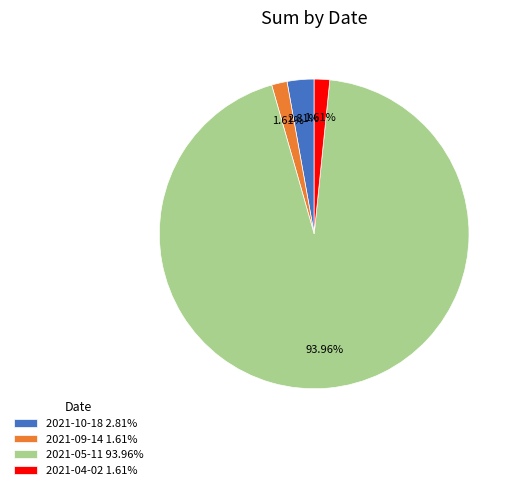

Is there a majority slice in this chart?

Yes